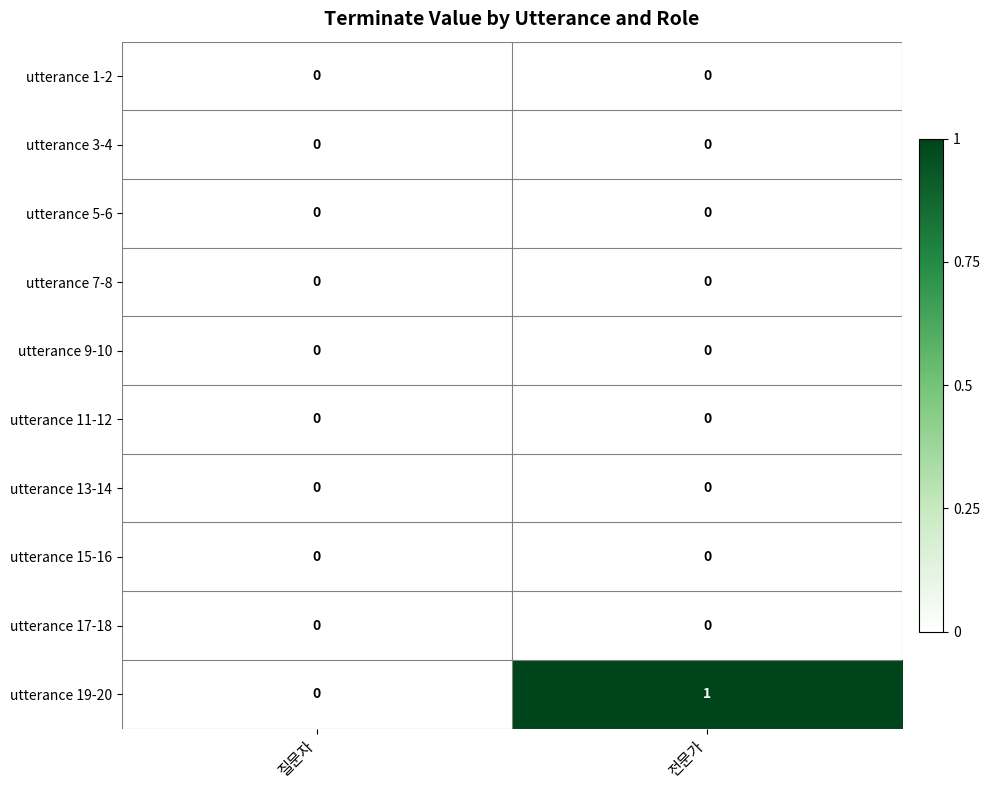

Which series has the largest total across all categories?

utterance 19-20